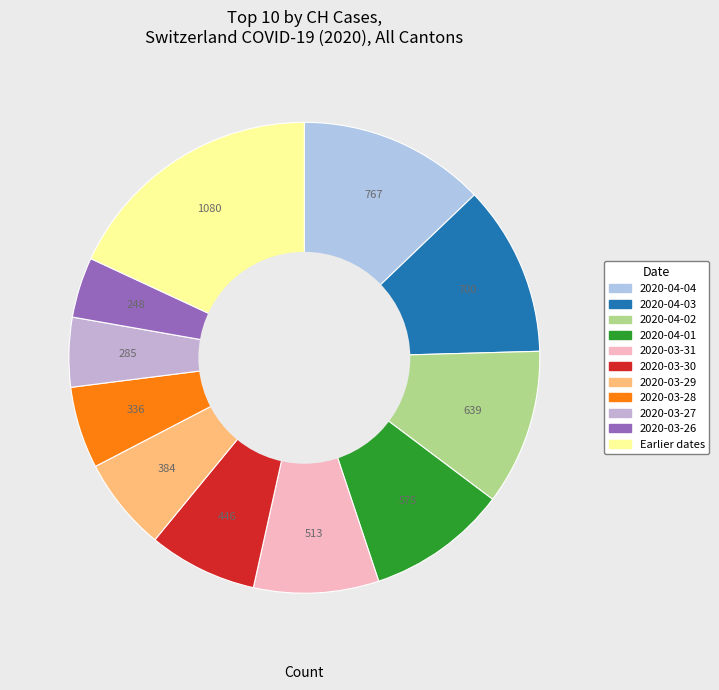

How many slices are in this pie chart?

11